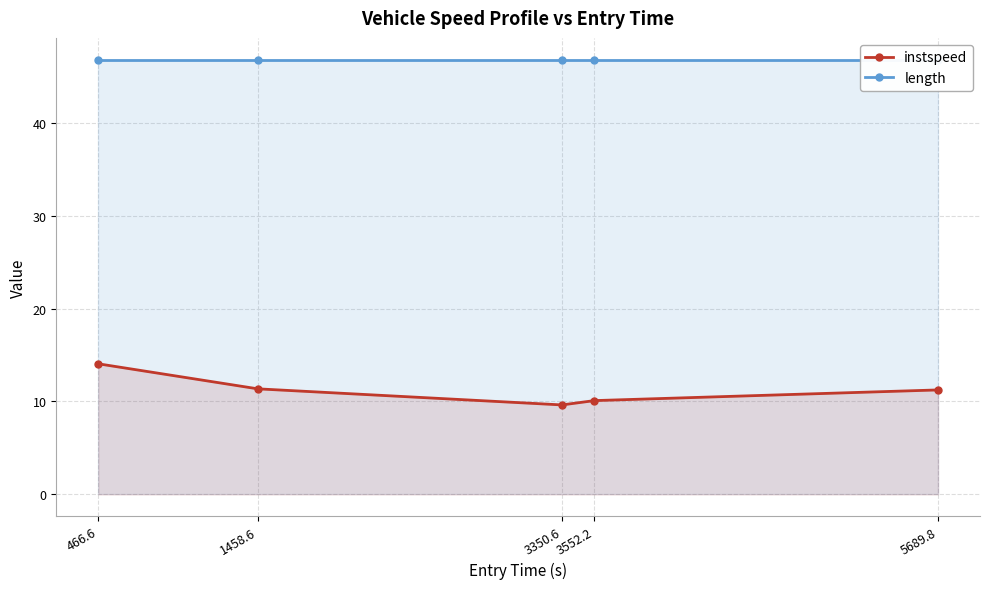

True or false: instspeed and length intersect in this chart.

False